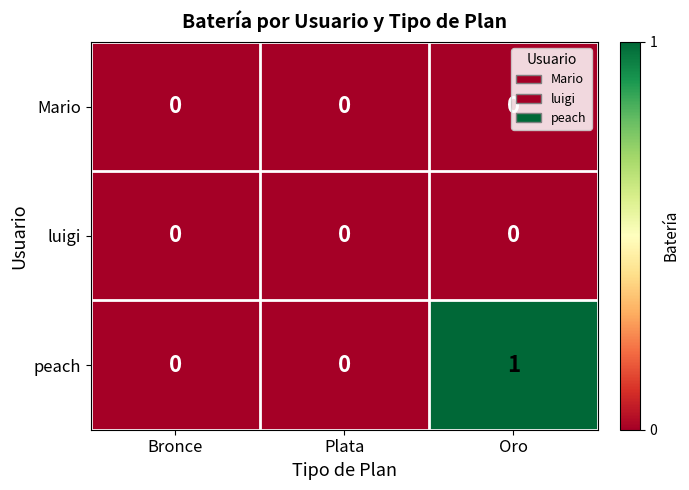

Is it true that peach equals 2 at Oro?

False